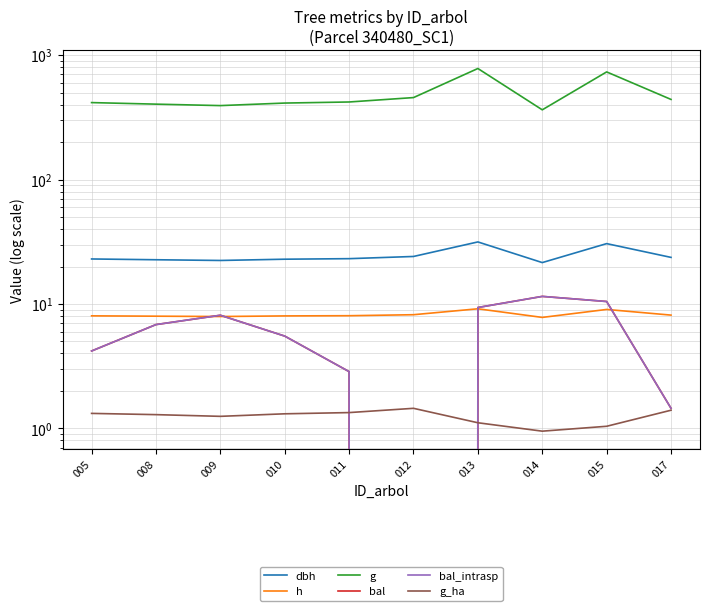

What are all the series names shown in the legend?

dbh, h, g, bal, bal_intrasp, g_ha